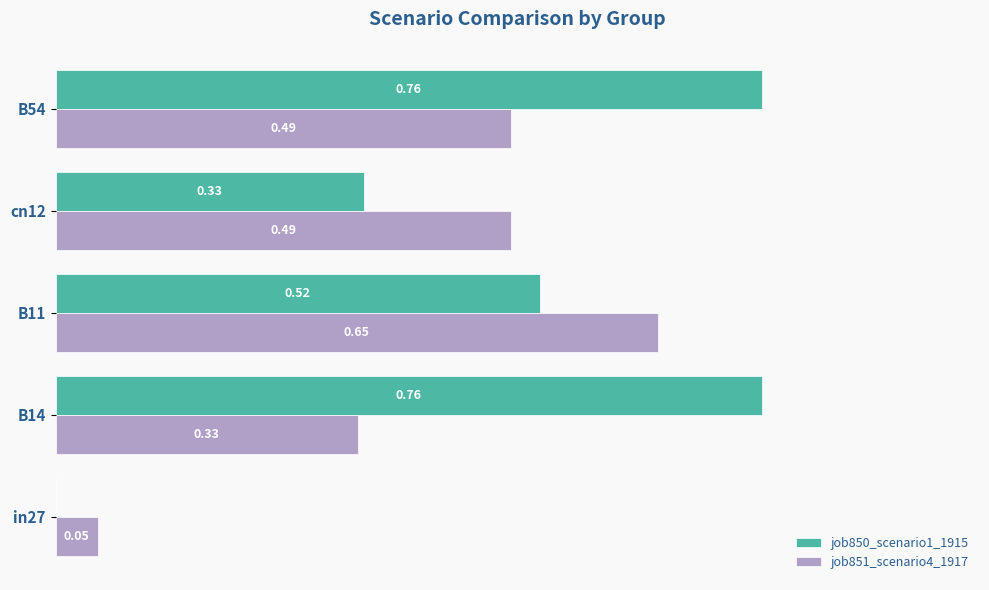

Which series has the largest total across all categories?

job850_scenario1_1915